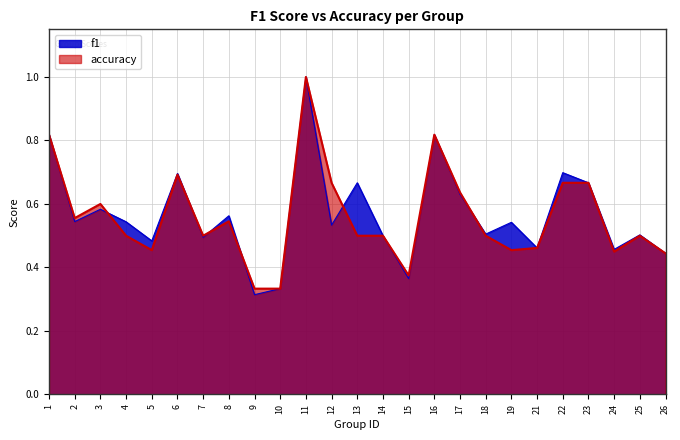

Which series has the largest total across all categories?

f1